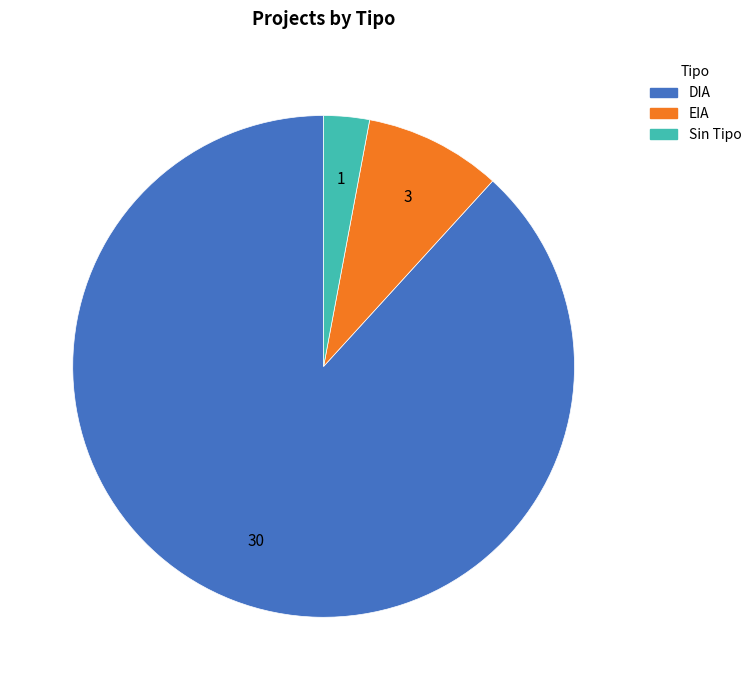

Is there a majority slice in this chart?

Yes